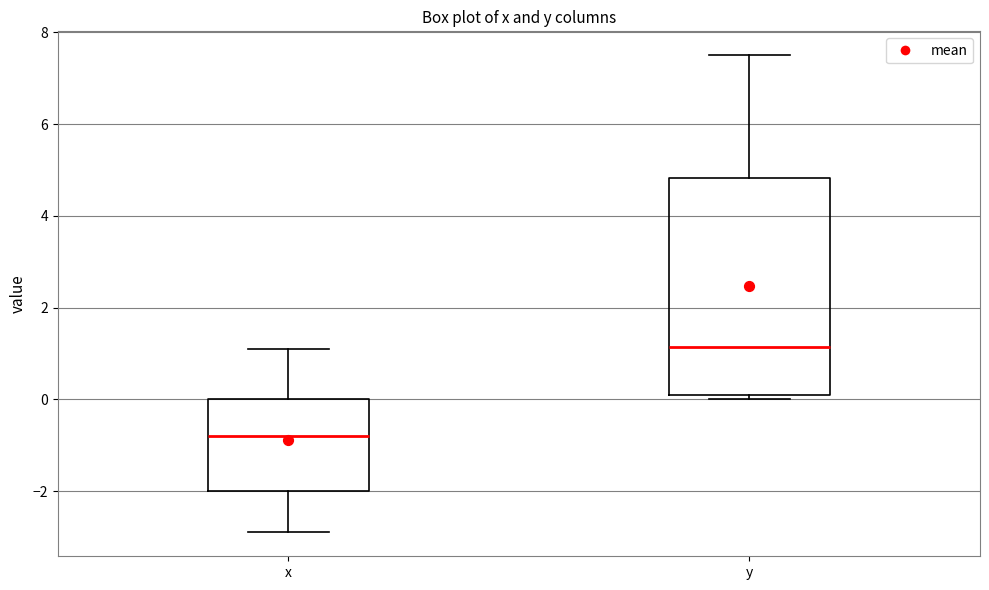

Where is the lower edge of the box for x on the y-axis? The values are not printed on the chart, so give them approximately, as read against the axis.

-2.0